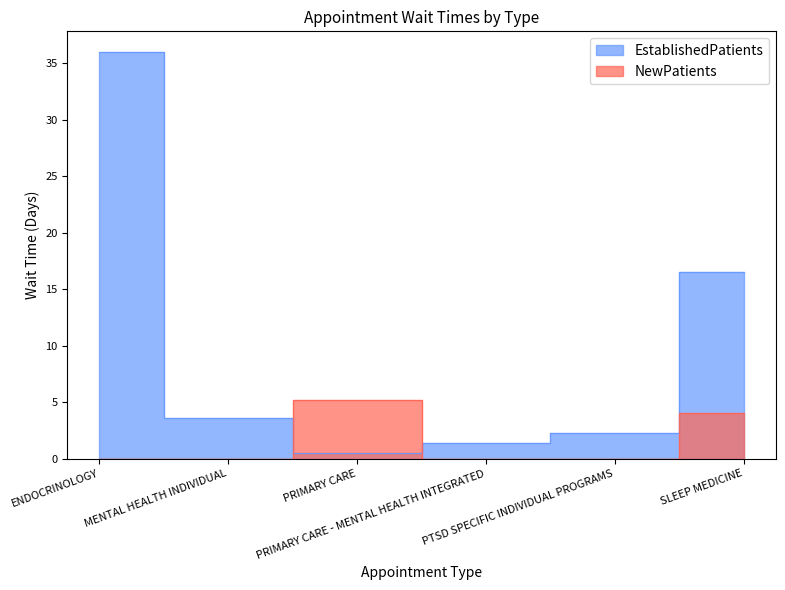

Which series has the largest total across all categories?

EstablishedPatients